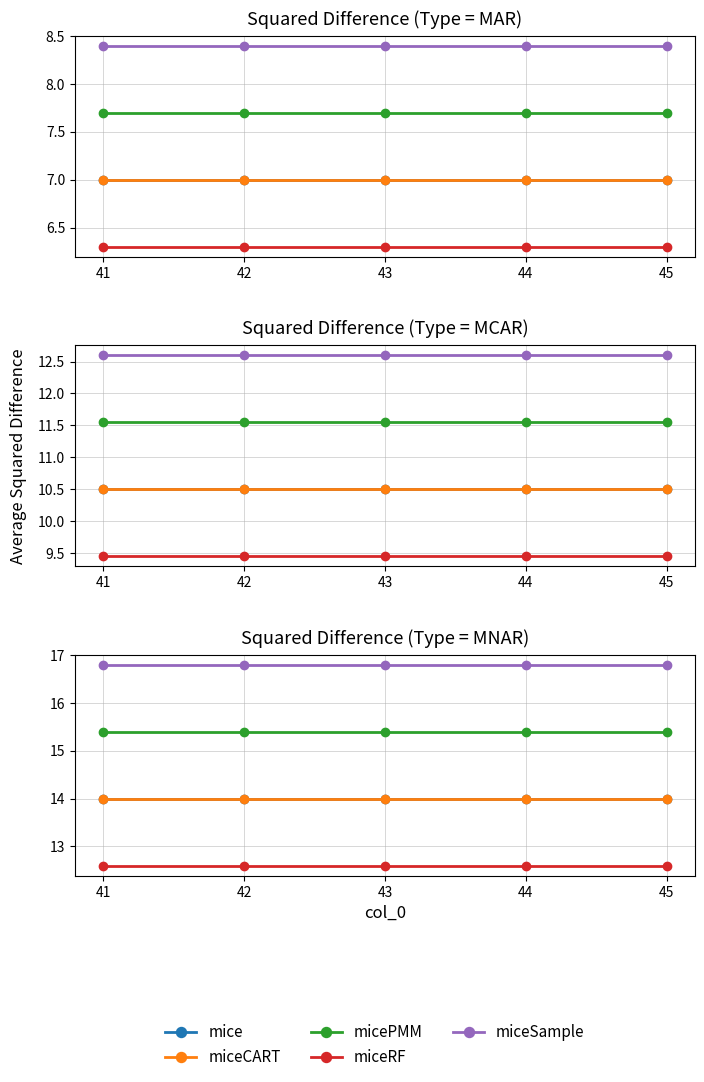

True or false: miceCART has more than 1 interior local peaks.

False